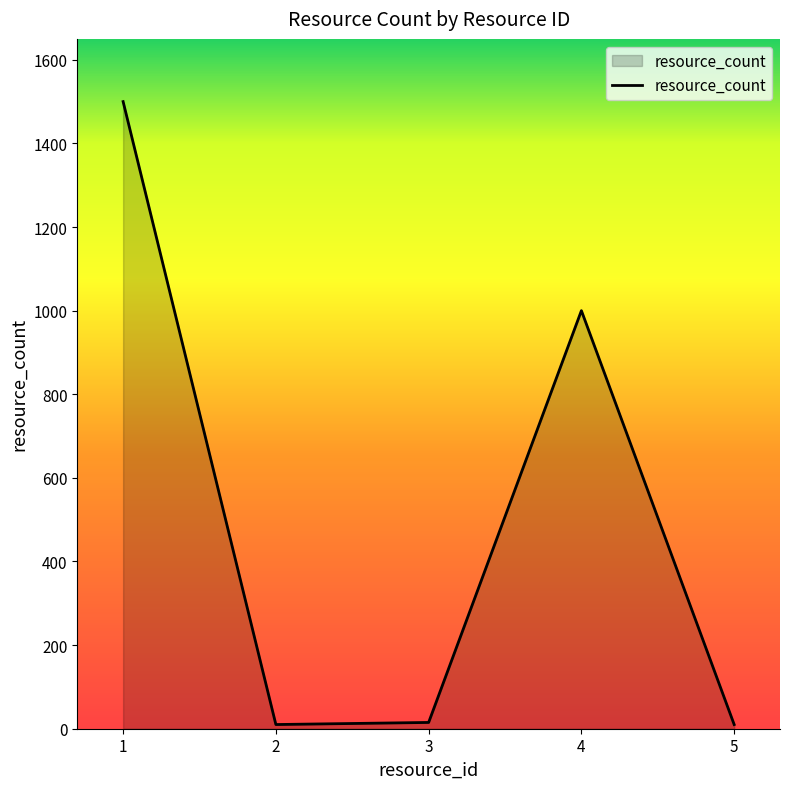

How many interior local peaks (higher than both neighbors) does the data have?

1